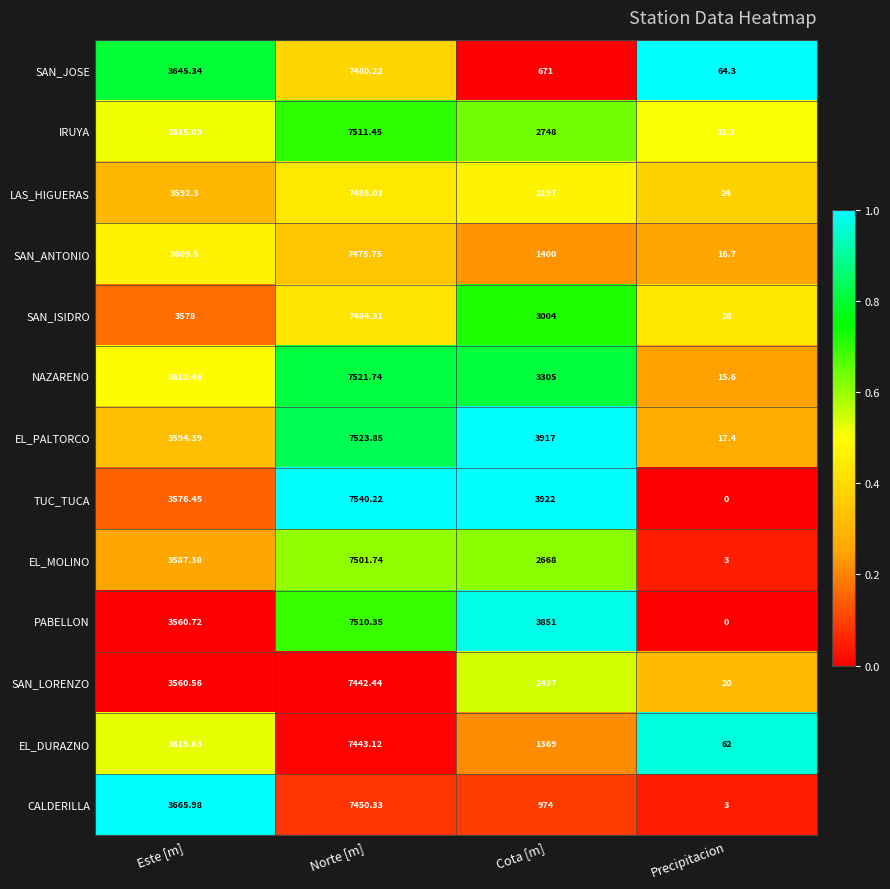

Between Norte [m] and Precipitacion, which series saw the biggest shift?

TUC_TUCA